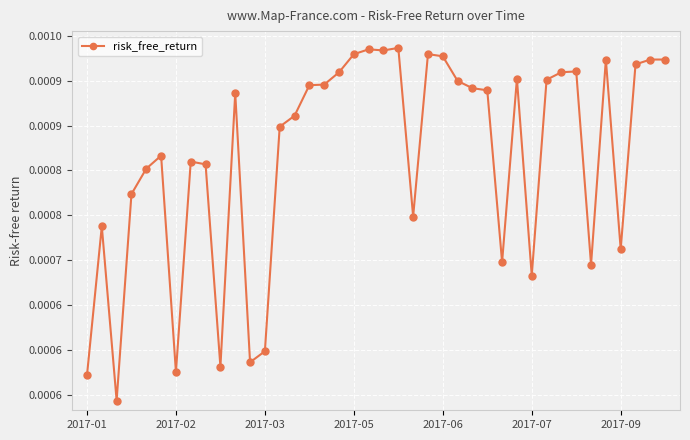

Does the chart have visible grid lines?

Yes